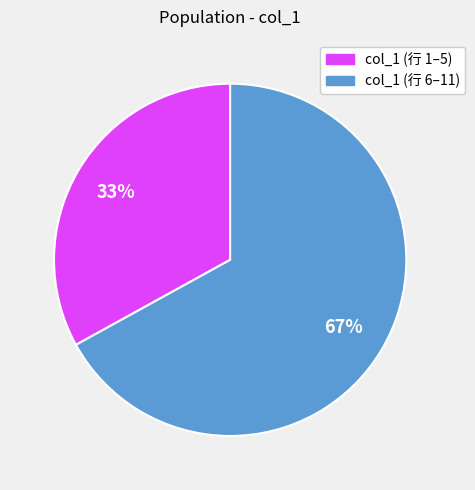

To the nearest percent, what is the difference between the largest and smallest slice percentages?

34%